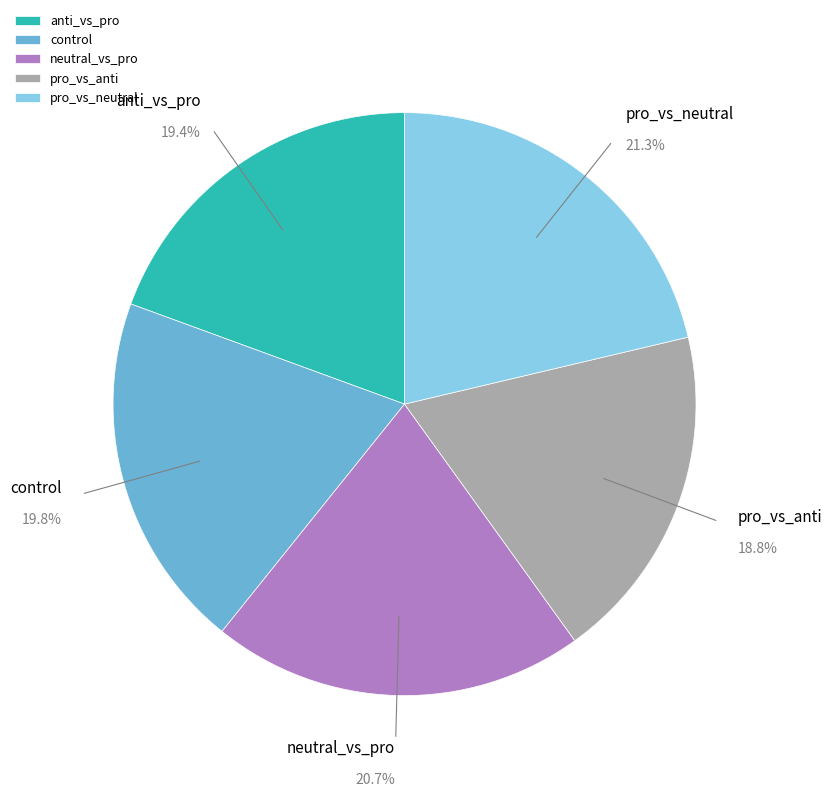

What is the largest slice in the pie chart?

pro_vs_neutral